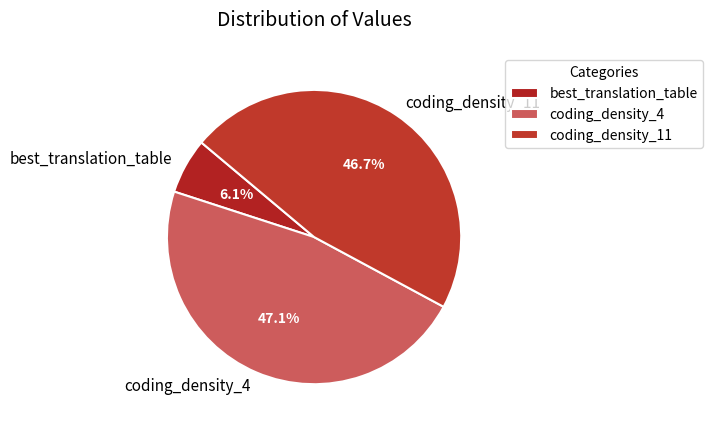

To the nearest percent, what percentage of the pie is coding_density_4?

47%